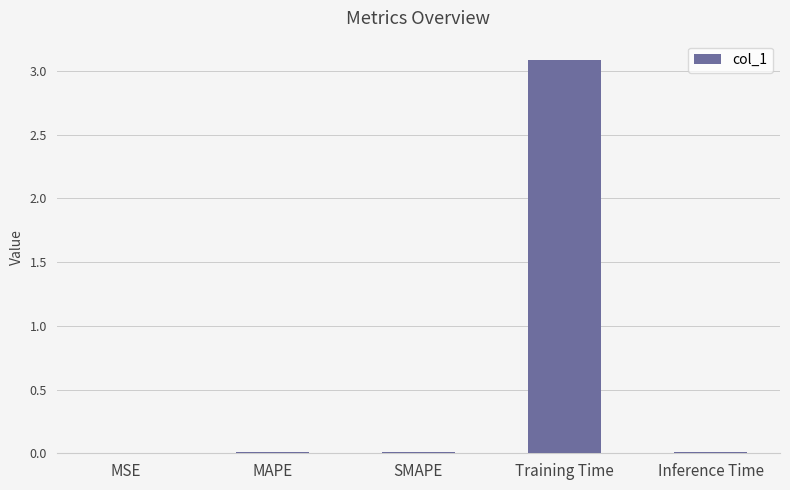

The chart shows a value of 3.1 at Training Time. True or false?

True